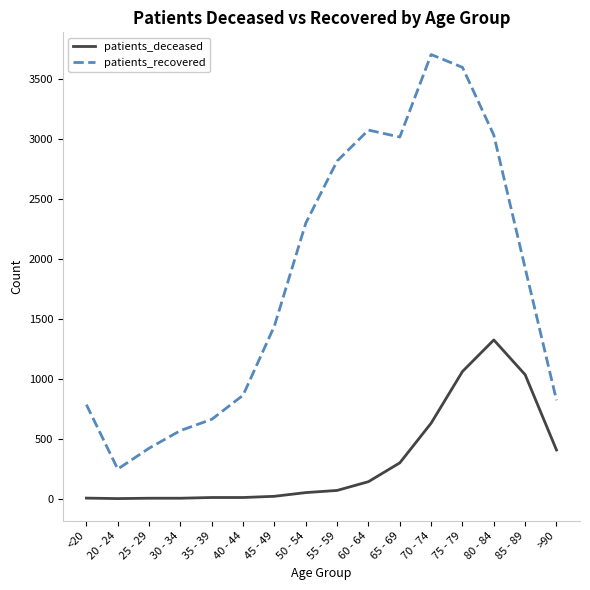

Where is the first local minimum for patients_recovered?

20 - 24